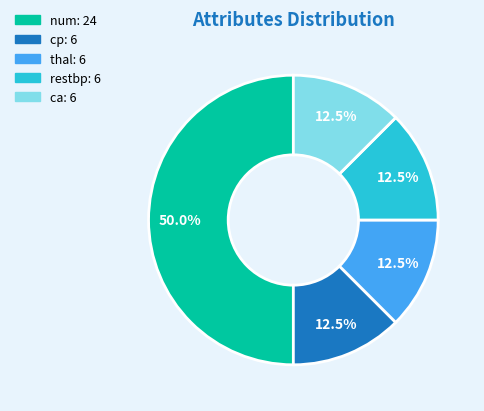

Which has a higher value, num or cp?

num